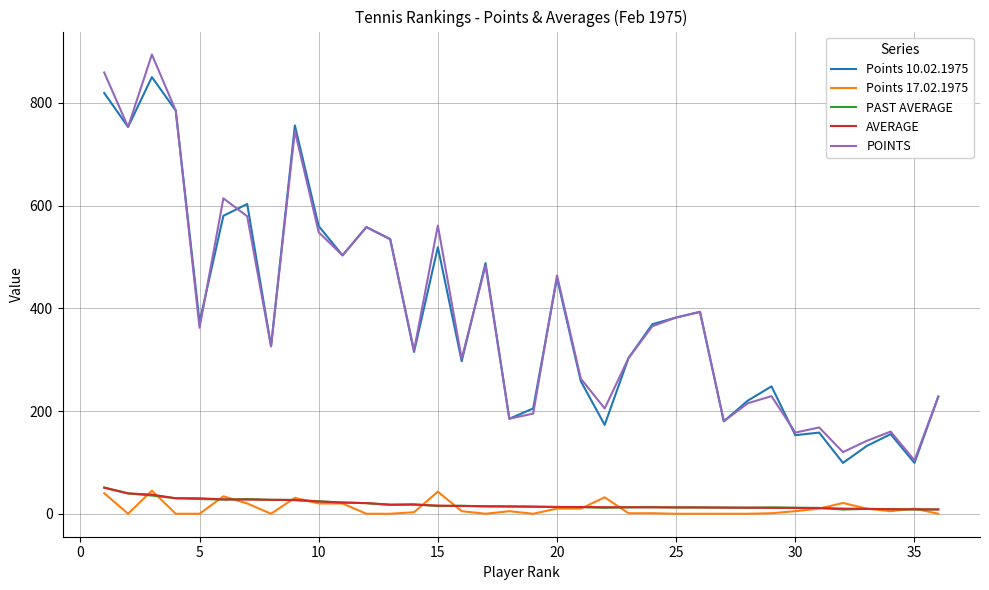

True or false: AVERAGE and Points 10.02.1975 intersect in this chart.

False